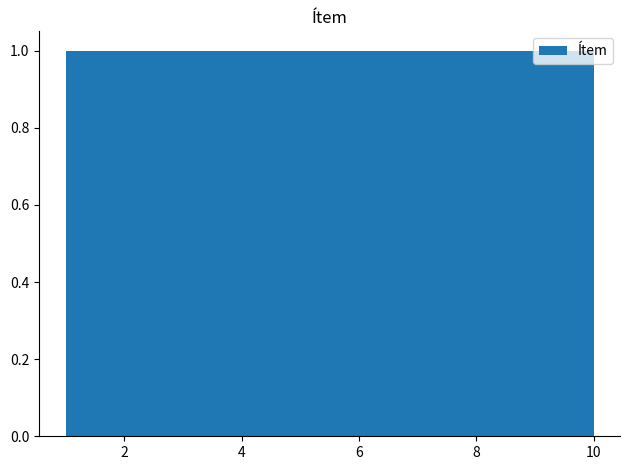

How tall is the bar that spans 5.5 to 6.4 on the x-axis? Neither the bar edges nor the heights are printed on the chart, so give them approximately, as read against the axes.

1